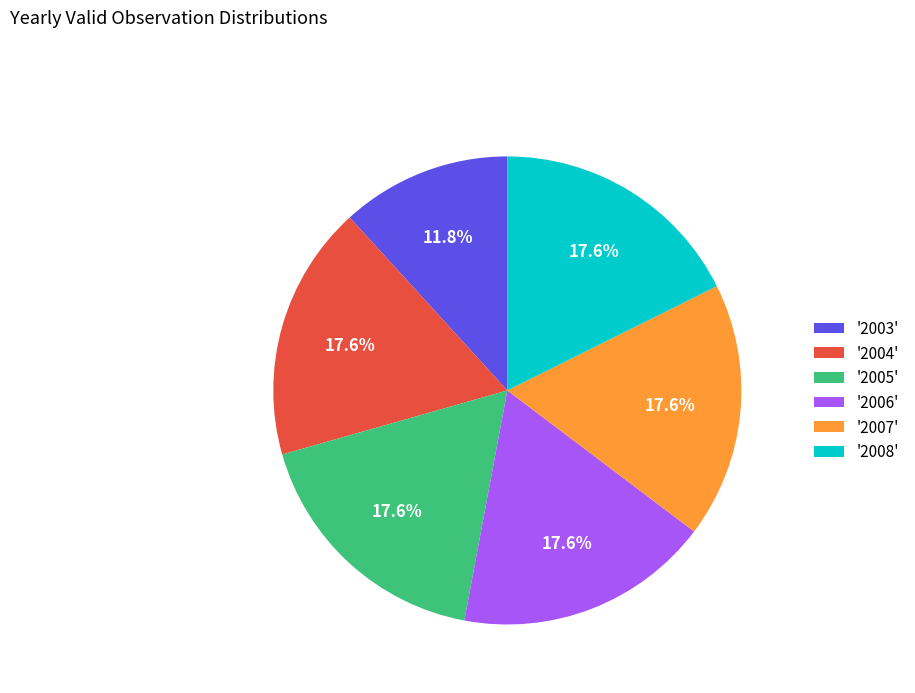

Which has a higher value, '2004' or '2003'?

'2004'